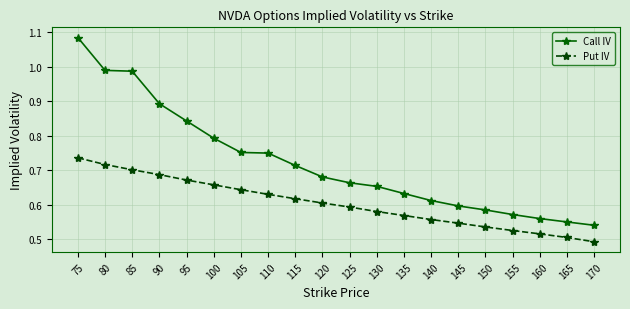

True or false: Put IV and Call IV intersect in this chart.

False